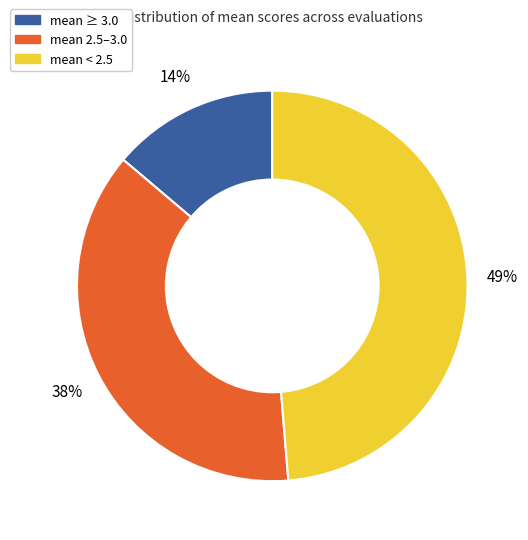

Does any single category account for the majority?

No